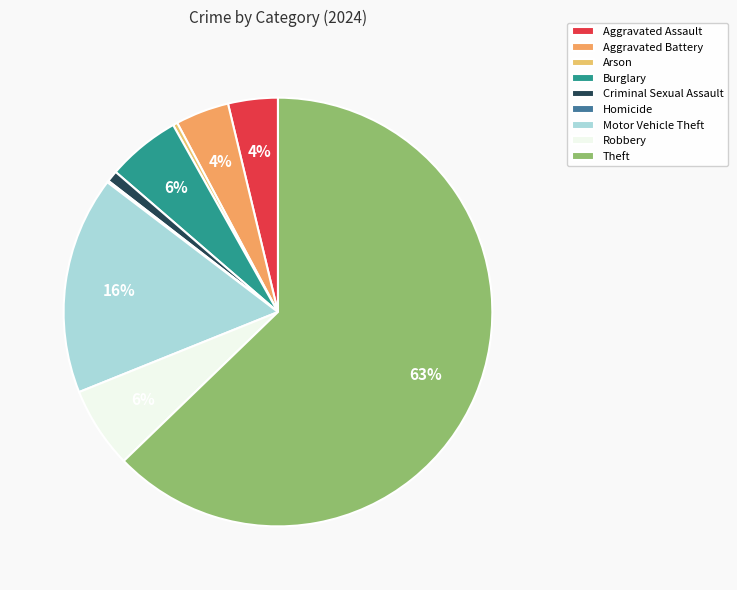

To the nearest percent, what is the difference between the largest and smallest slice percentages?

63%